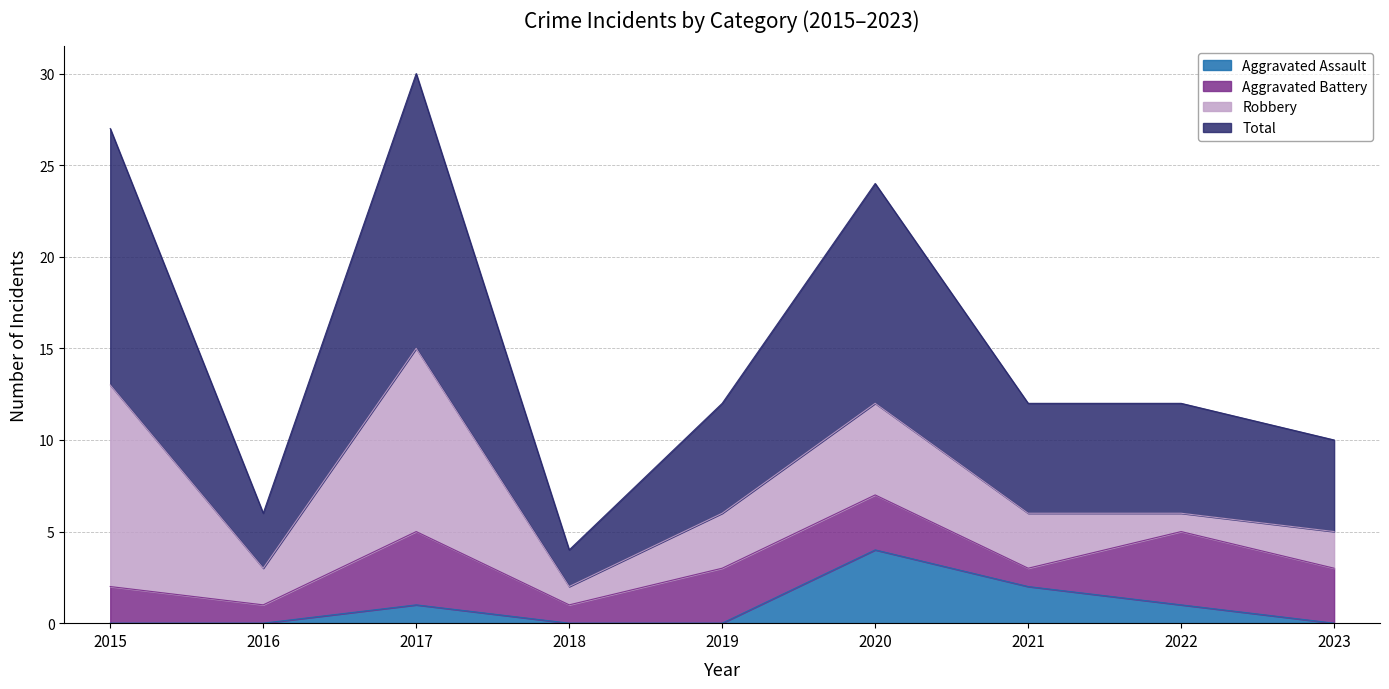

What is the average value of the Total series?

15